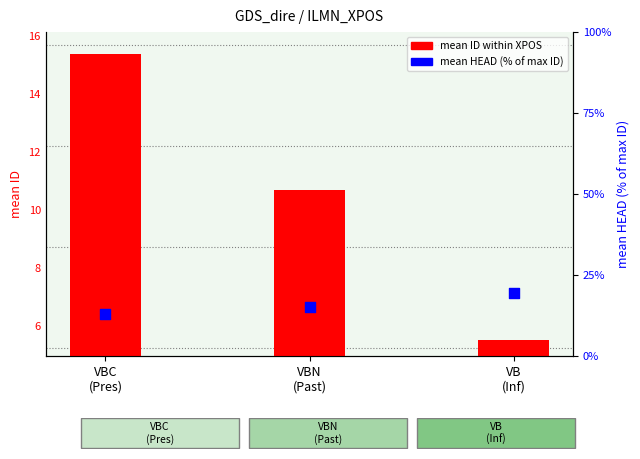

Which series has the largest total across all categories?

mean HEAD (% of max ID)